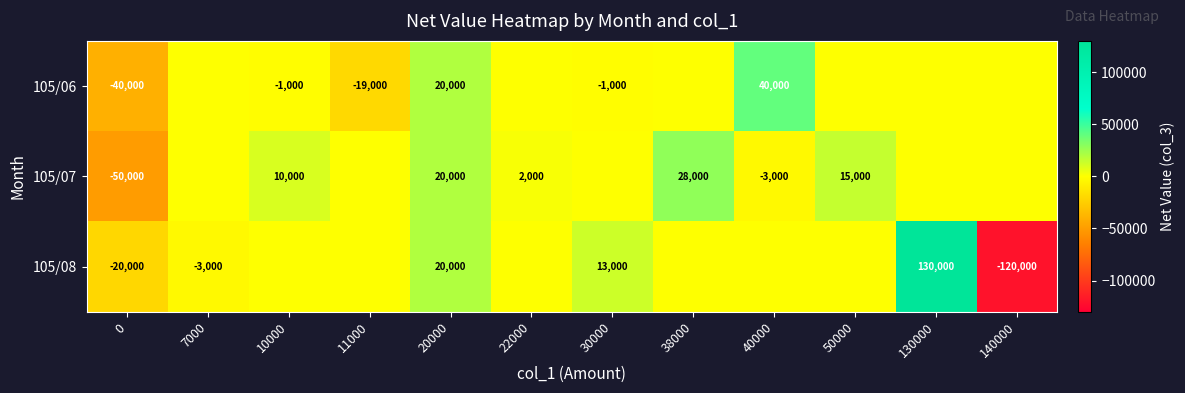

Count the number of data series in this chart.

3